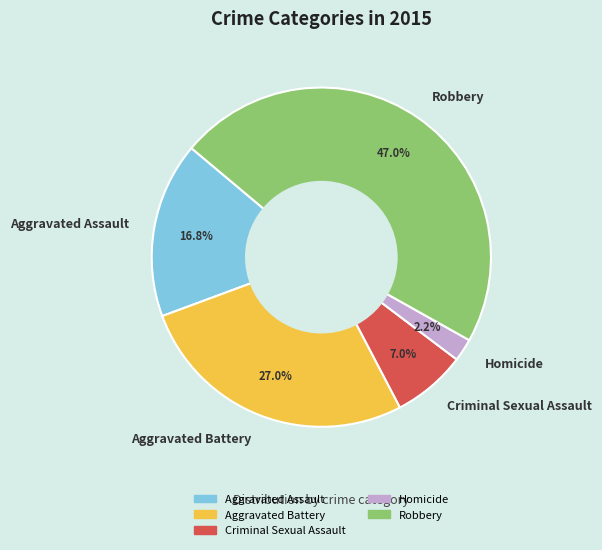

How many slices are in this pie chart?

5